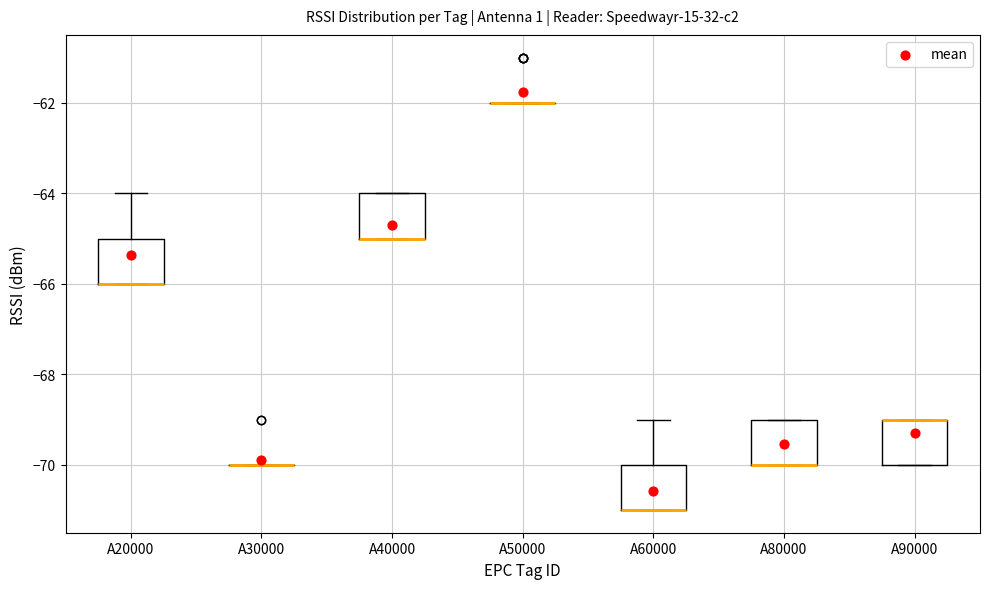

Reading left to right, read every box against the y-axis: the position of its median line, the range the box covers, and the ends of its whiskers. The values are not printed on the chart, so give them approximately, as read against the axis.

A20000: median -66 (drawn on the box's lower edge), box -66 to -65, whiskers -66 to -64
A30000: box collapsed to a line at -70, whiskers -70 to -70
A40000: median -65 (drawn on the box's lower edge), box -65 to -64, whiskers -65 to -64
A50000: box collapsed to a line at -62, whiskers -62 to -62
A60000: median -71 (drawn on the box's lower edge), box -71 to -70, whiskers -71 to -69
A80000: median -70 (drawn on the box's lower edge), box -70 to -69, whiskers -70 to -69
A90000: median -69 (drawn on the box's upper edge), box -70 to -69, whiskers -70 to -69